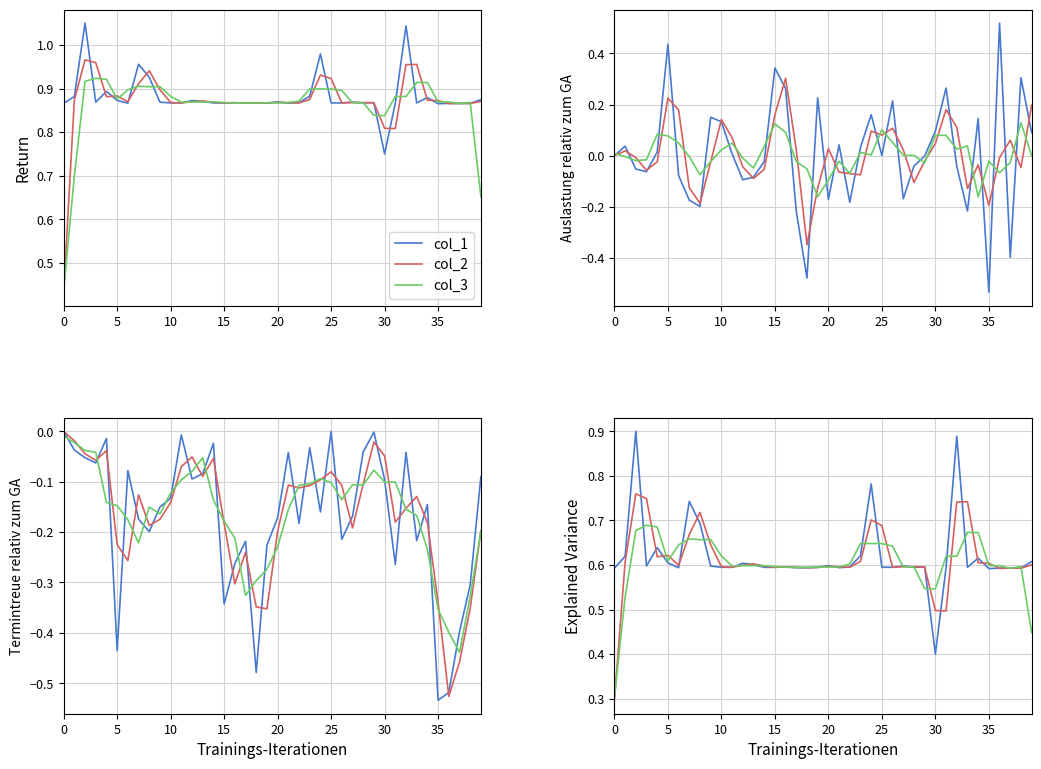

In col_1, how many points are lower than both neighbors (excluding endpoints)?

12